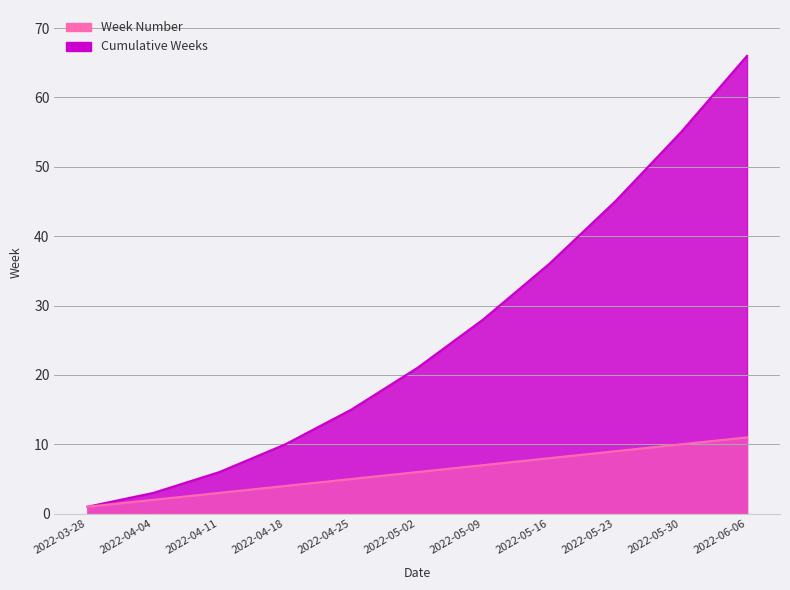

What is the difference between the highest and lowest values at 2022-05-09?

21